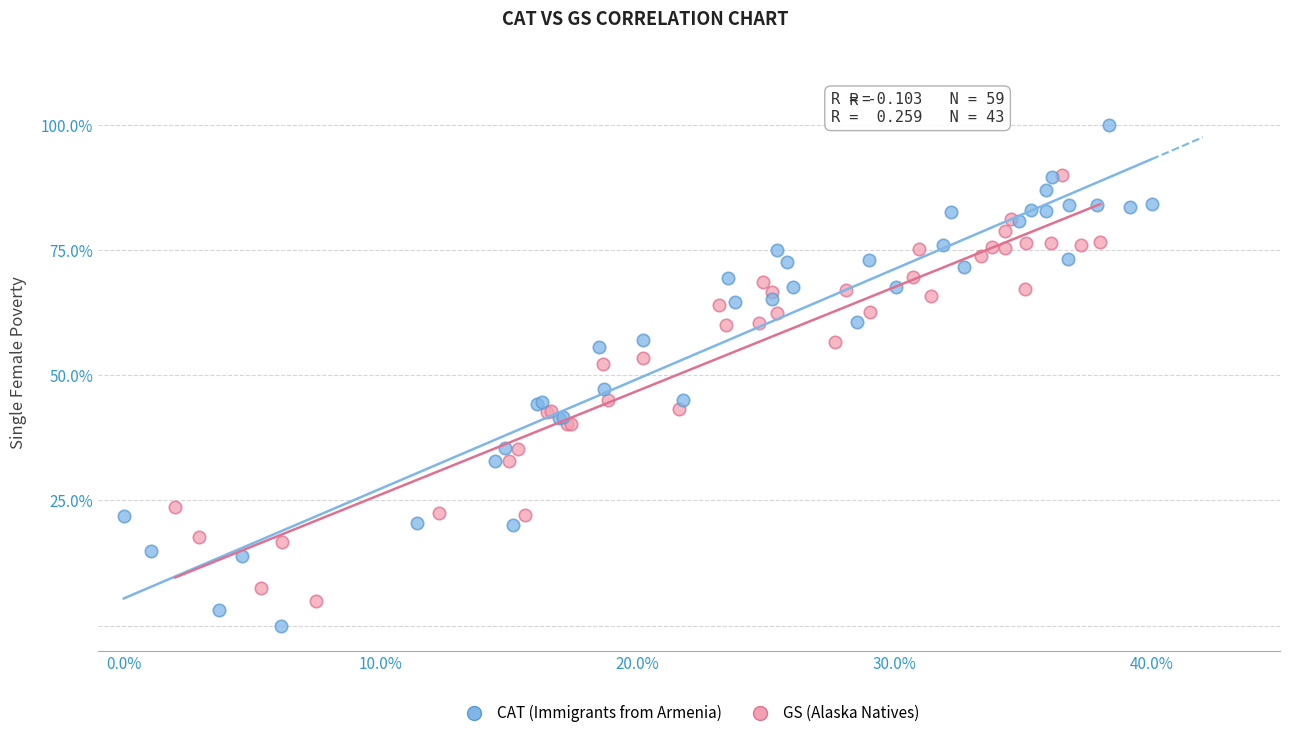

Which series contains the lowest Y value?

CAT (Immigrants from Armenia)